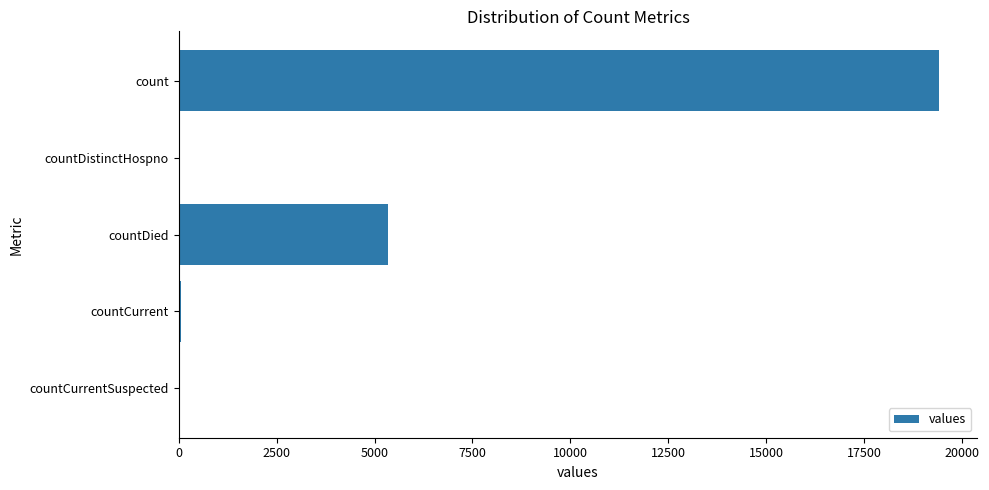

Does the chart contain stacked bars?

No